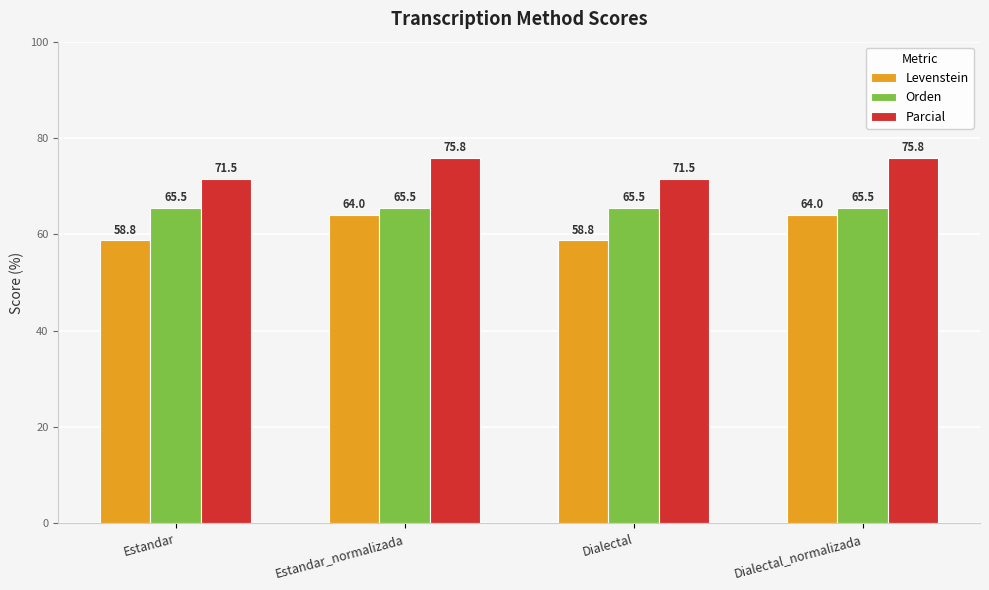

The value of Levenstein at Dialectal is 58.8. True or false?

True